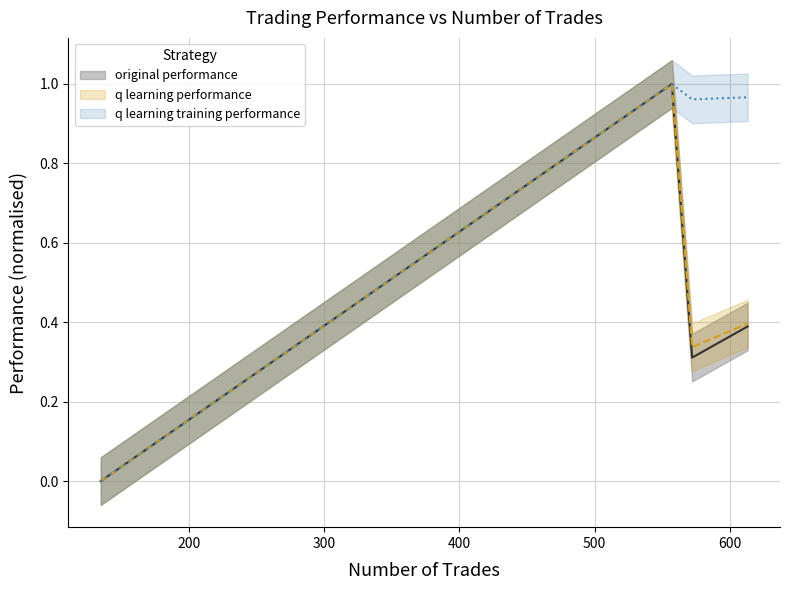

True or false: q learning training performance and original performance cross at least once.

False